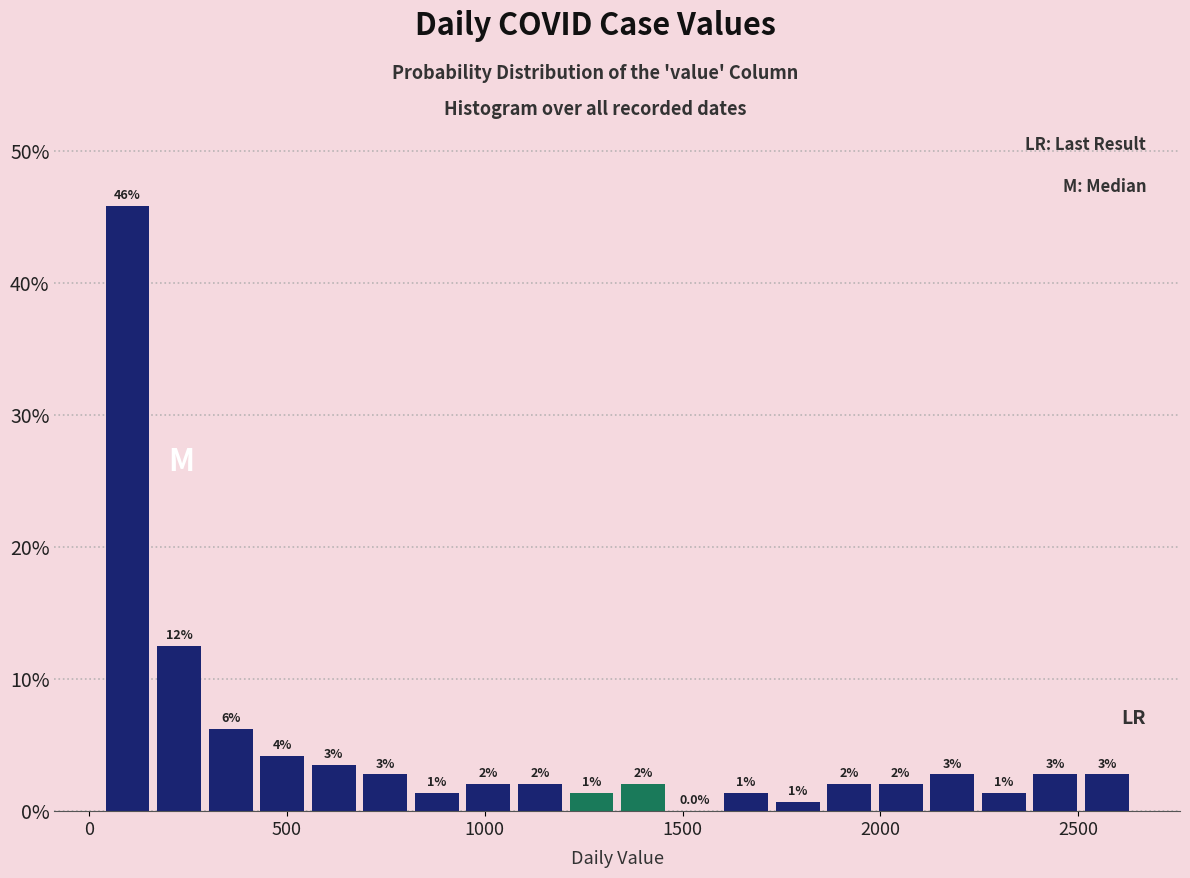

Read against the x-axis, roughly where is the centre of the tallest bar?

100